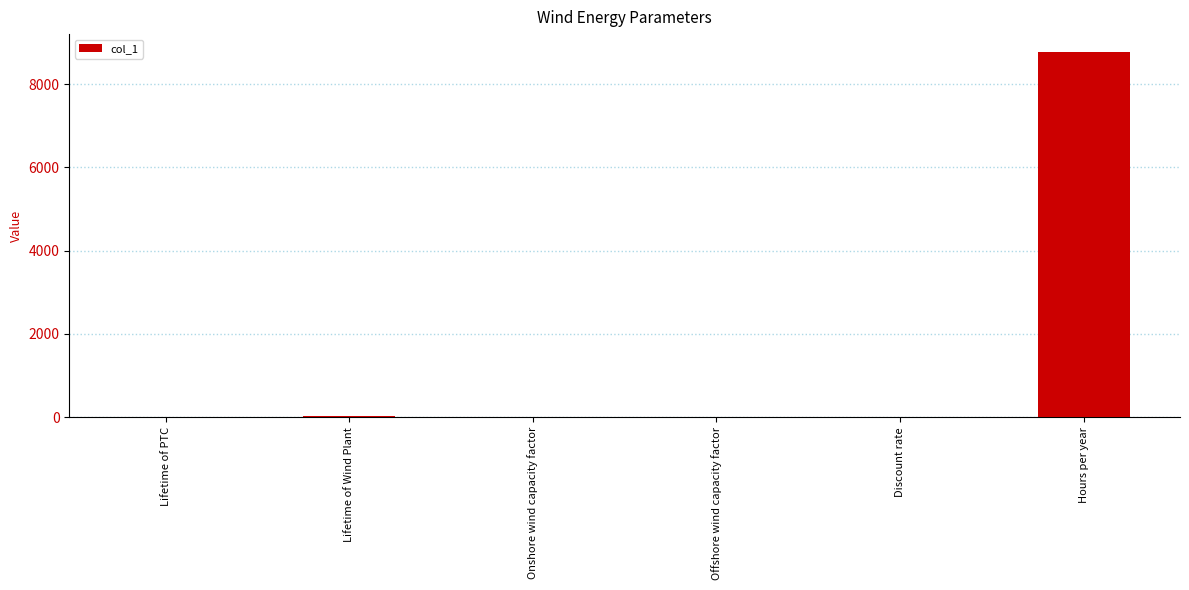

Does the chart contain stacked bars?

No